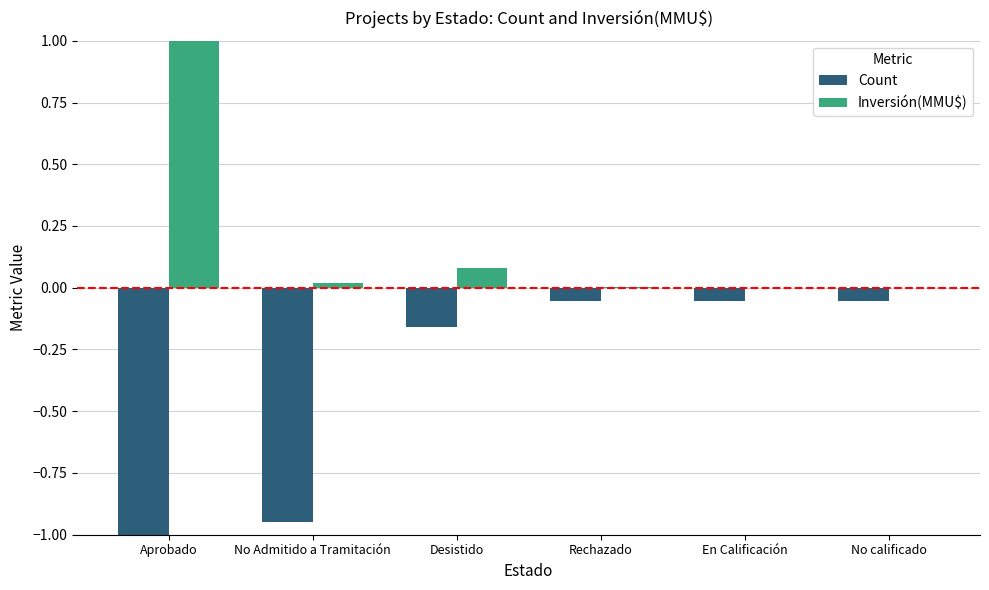

Are the bars grouped side by side (vs. stacked)?

Yes